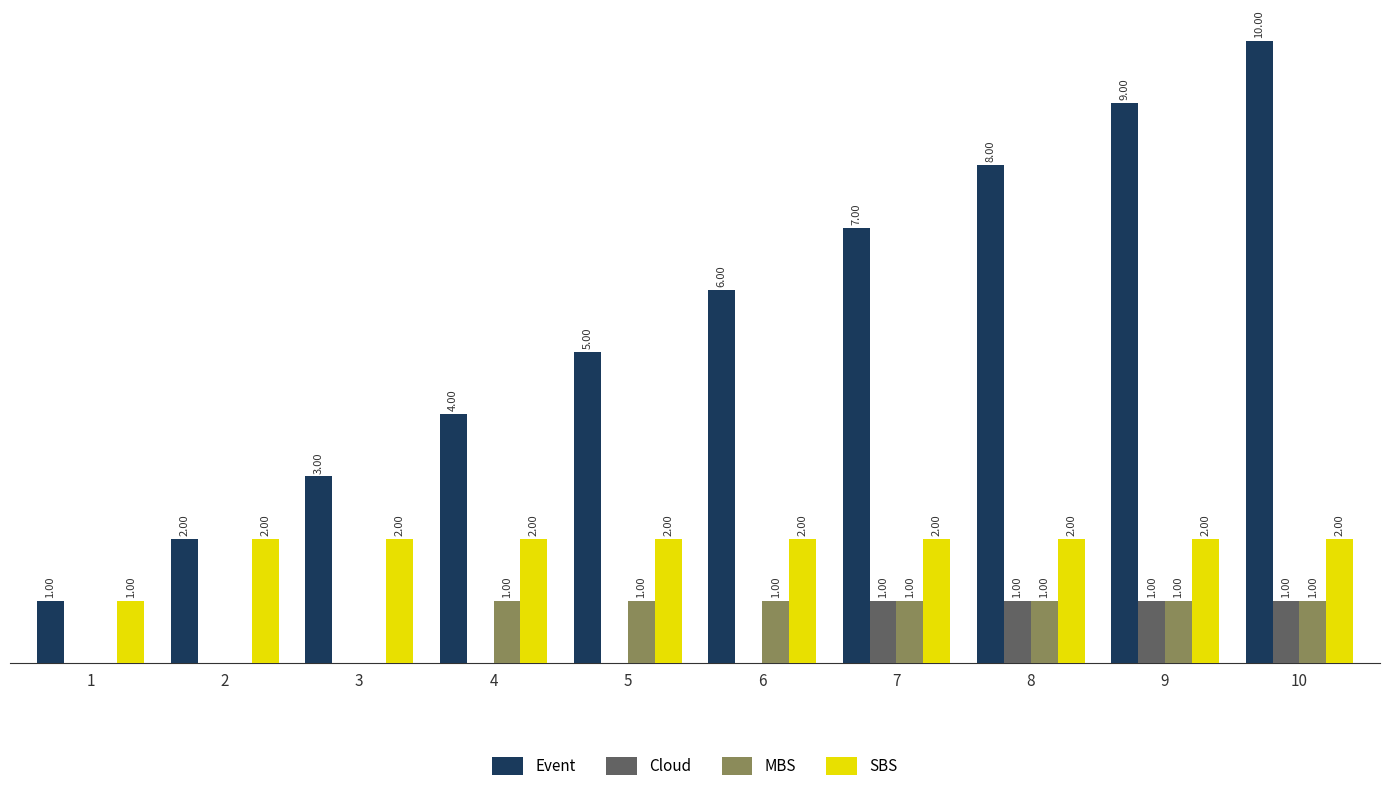

Which series has the largest total across all categories?

Event